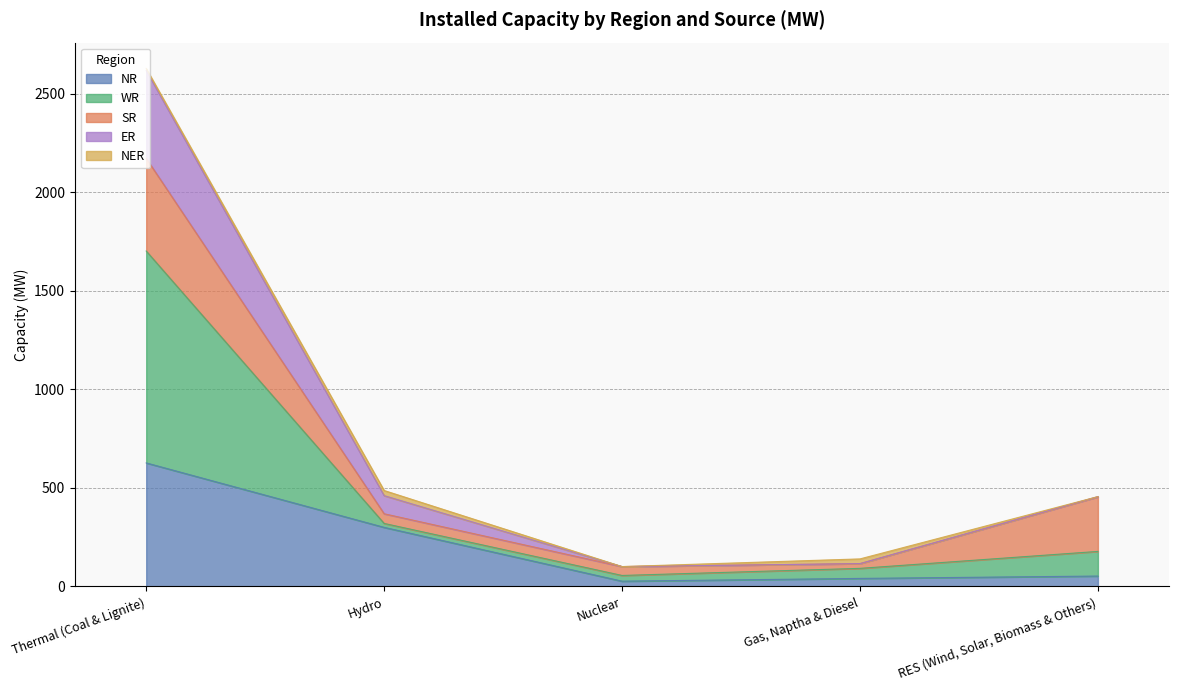

How many lines are shown in the chart?

5